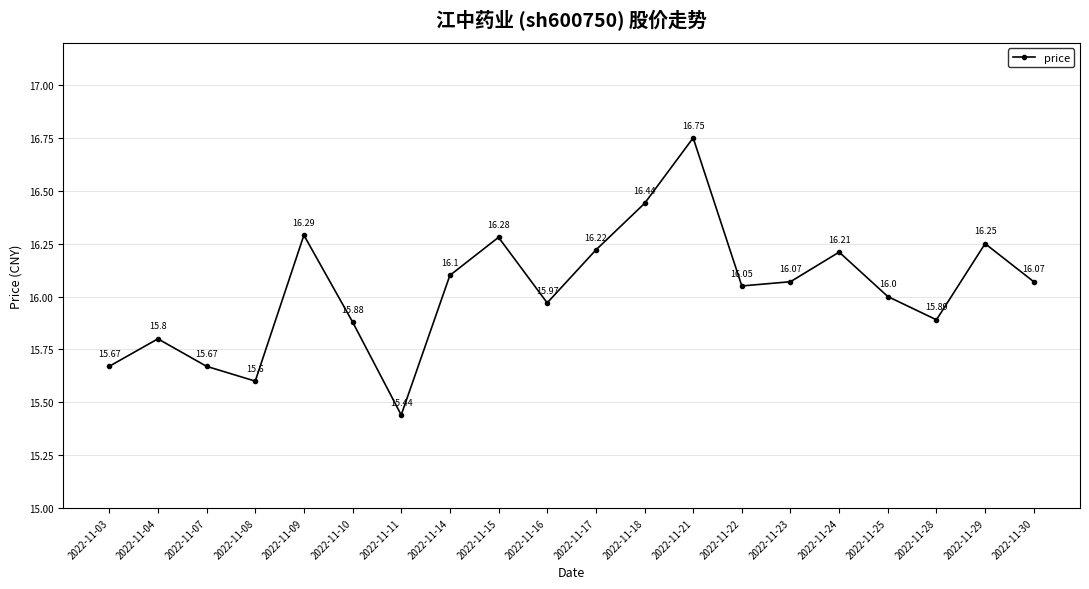

What is the difference between the values at 2022-11-03 and 2022-11-22?

0.4